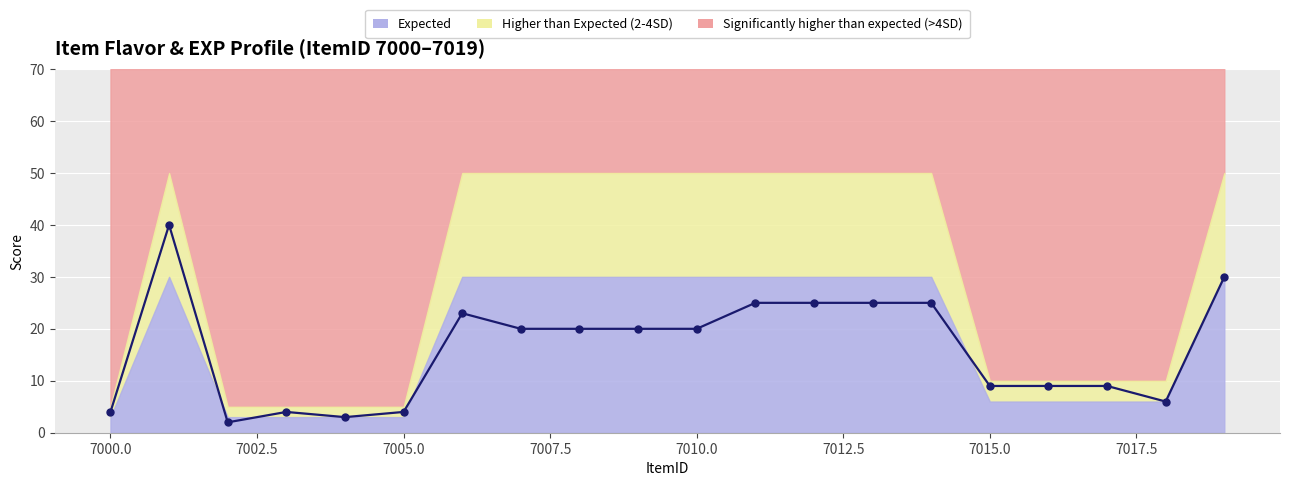

The chart shows a value of 9 at 7015.0. True or false?

True